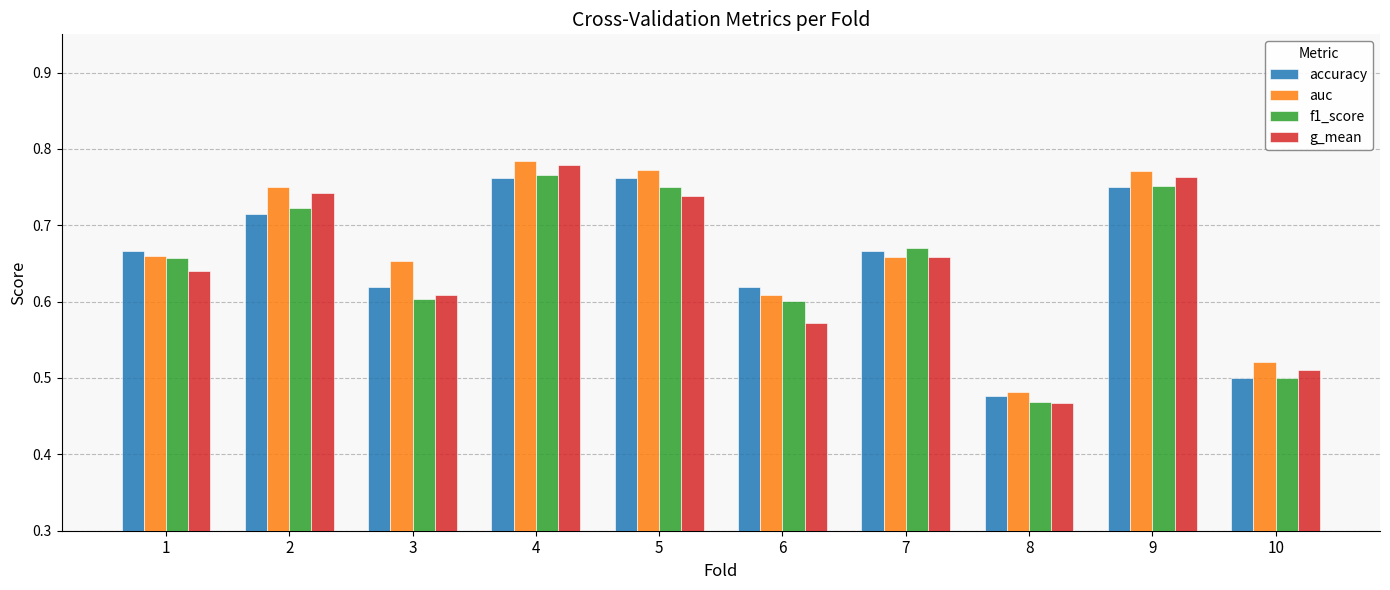

How many bars are there in each group?

4